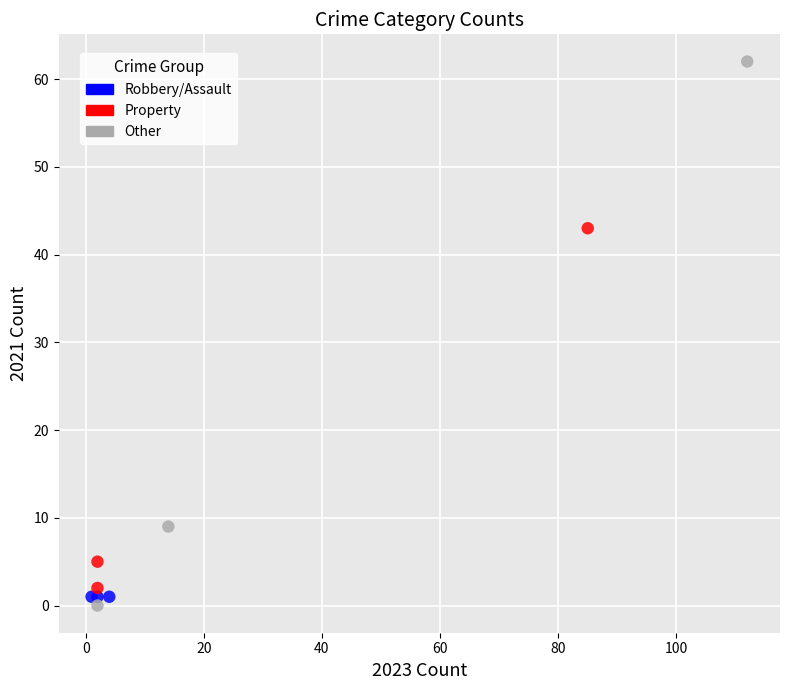

Which series contains the highest Y value?

Other